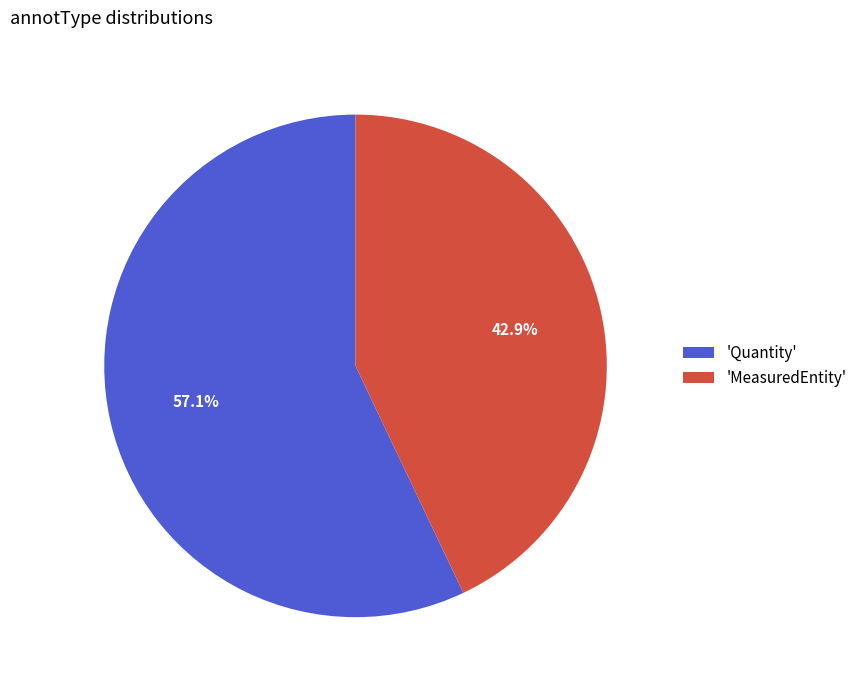

What is the largest slice in the pie chart?

'Quantity'